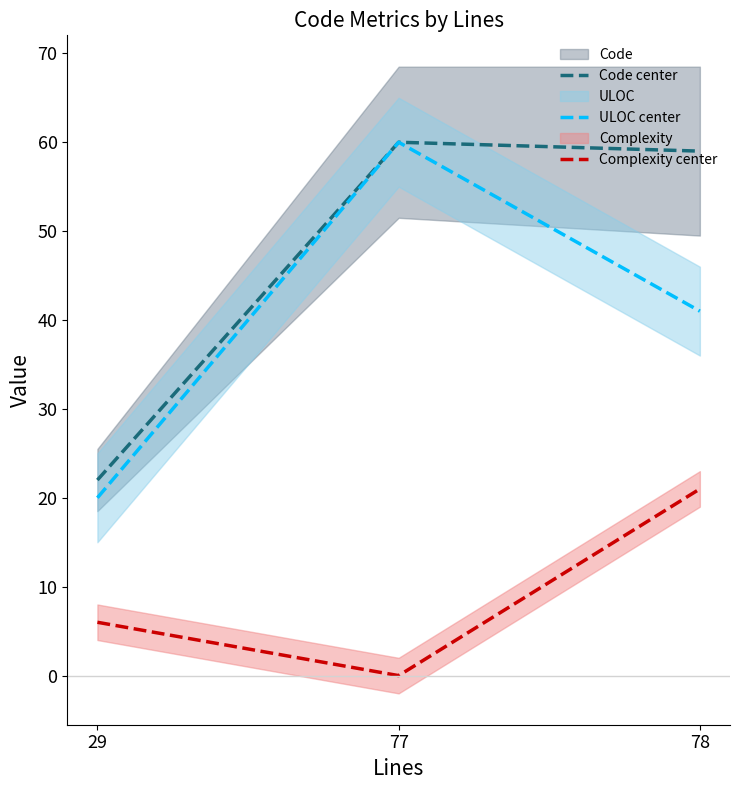

Which category has the highest value in the ULOC center series?

77